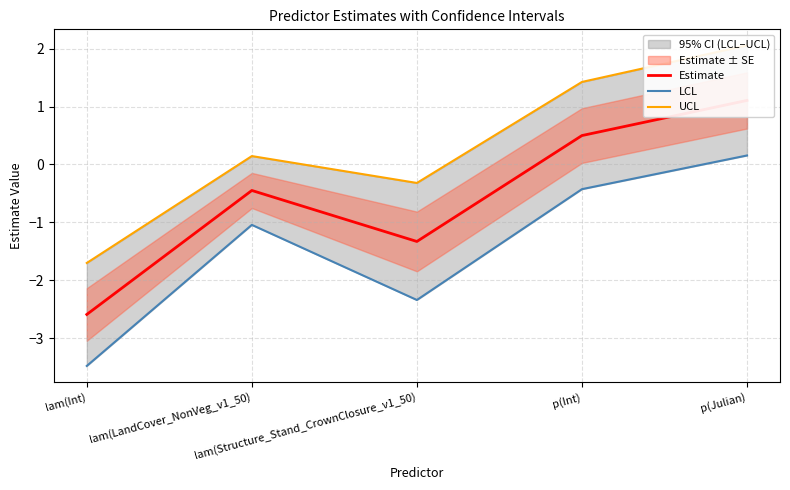

How many data points in LCL are above -1?

2